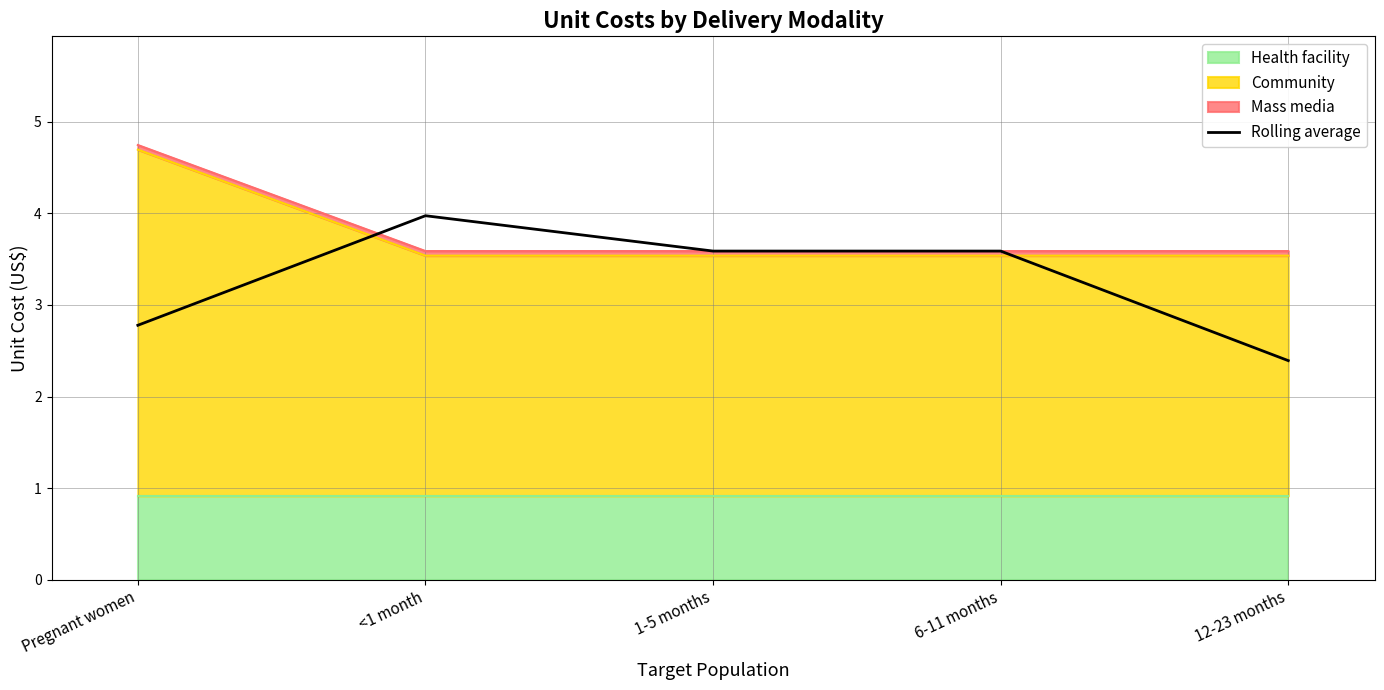

Rank the categories by value from lowest to highest.

12-23 months, Pregnant women, 1-5 months, 6-11 months, <1 month